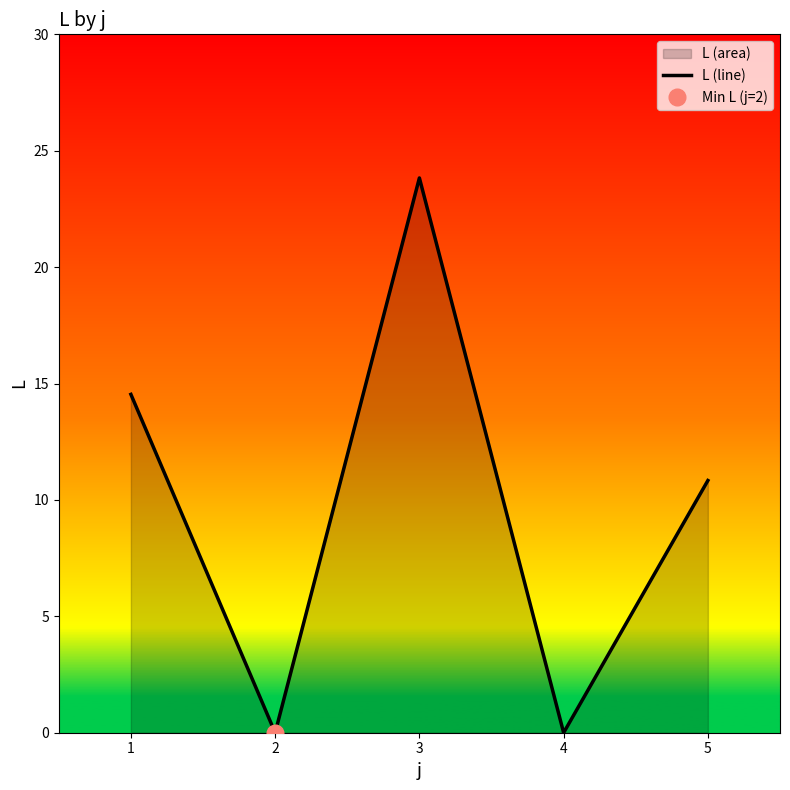

Does the chart display data point markers on the line(s)?

No